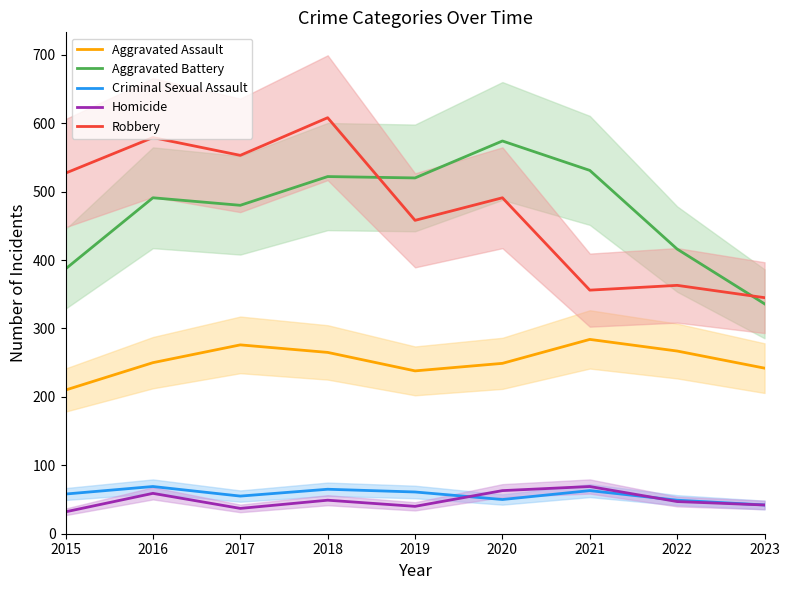

What is the difference between the maximum and minimum values in the Robbery series?

263